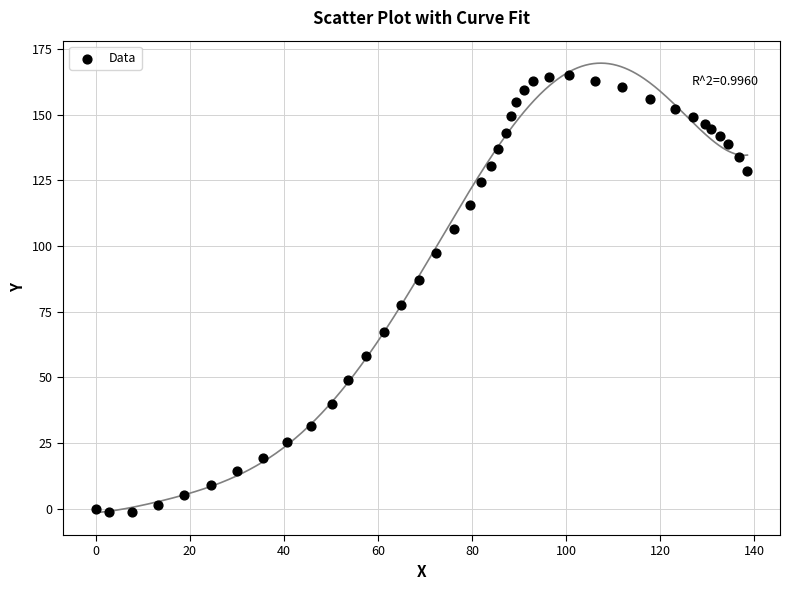

What Y value in the scatter plot is closest to 81?

77.7